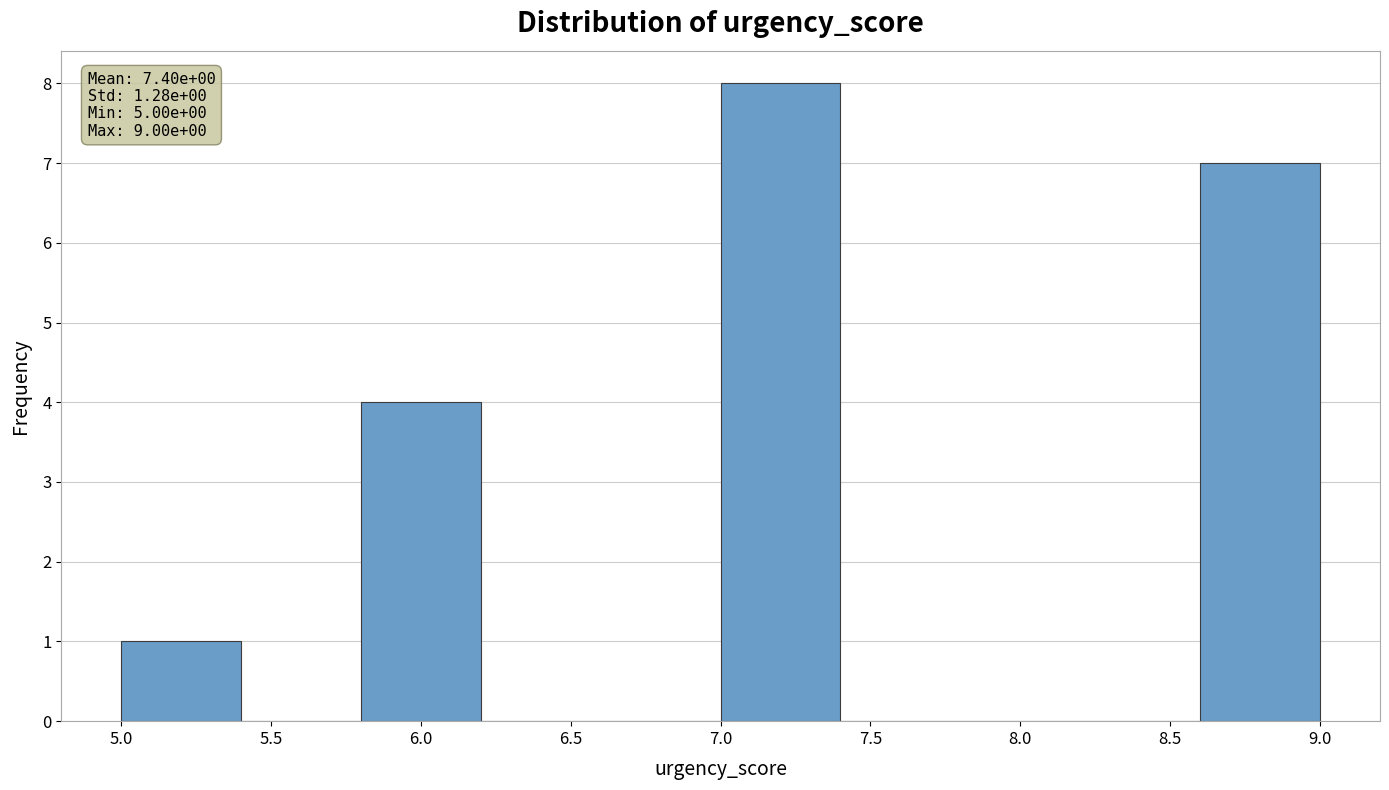

Which range on the x-axis has the tallest bar?

7.0 to 7.4